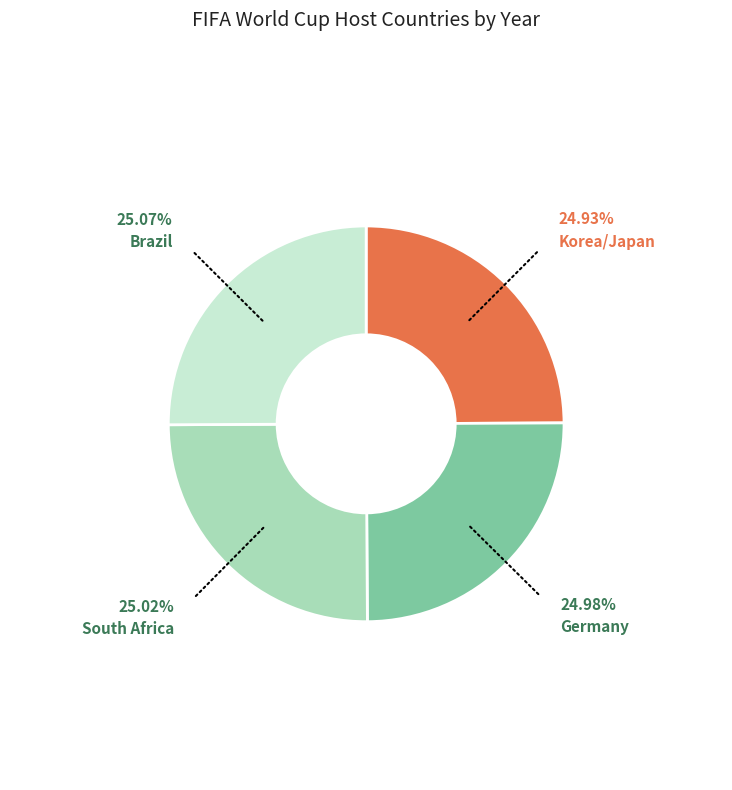

How many slices are in this pie chart?

4